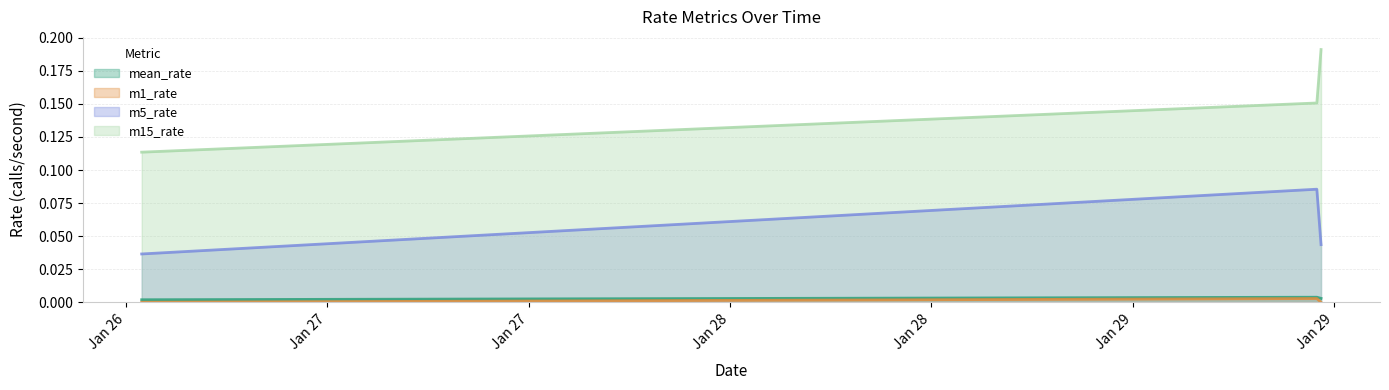

The value of m1_rate at 1516971447 is 0.0. True or false?

True